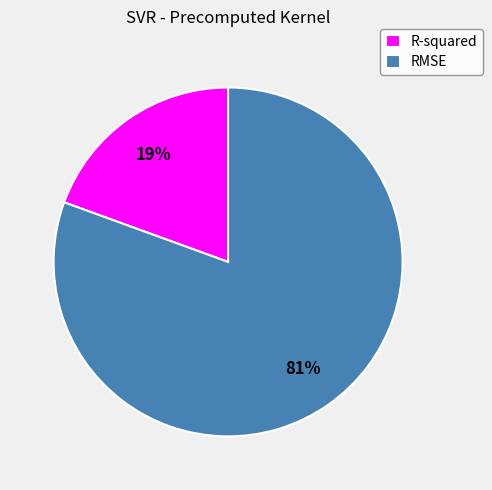

Combined, do RMSE and R-squared account for over 50%?

Yes